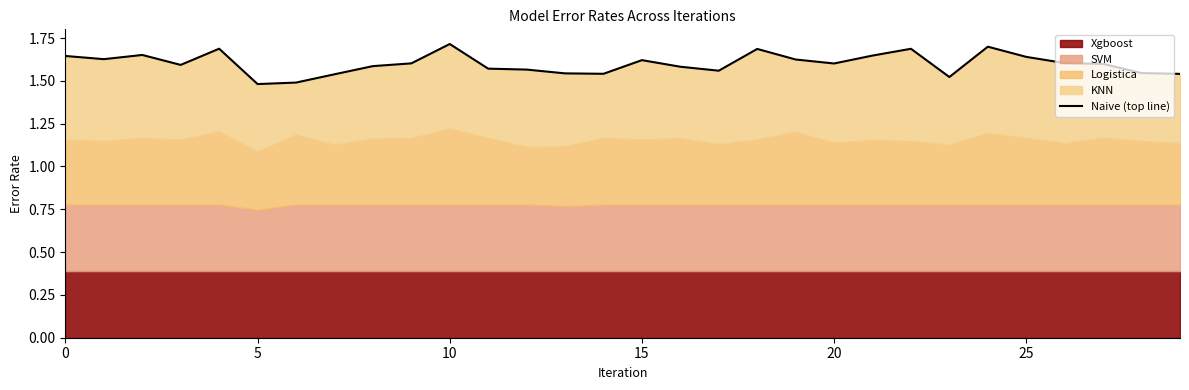

How many points are lower than both their immediate neighbors (excluding endpoints)?

7